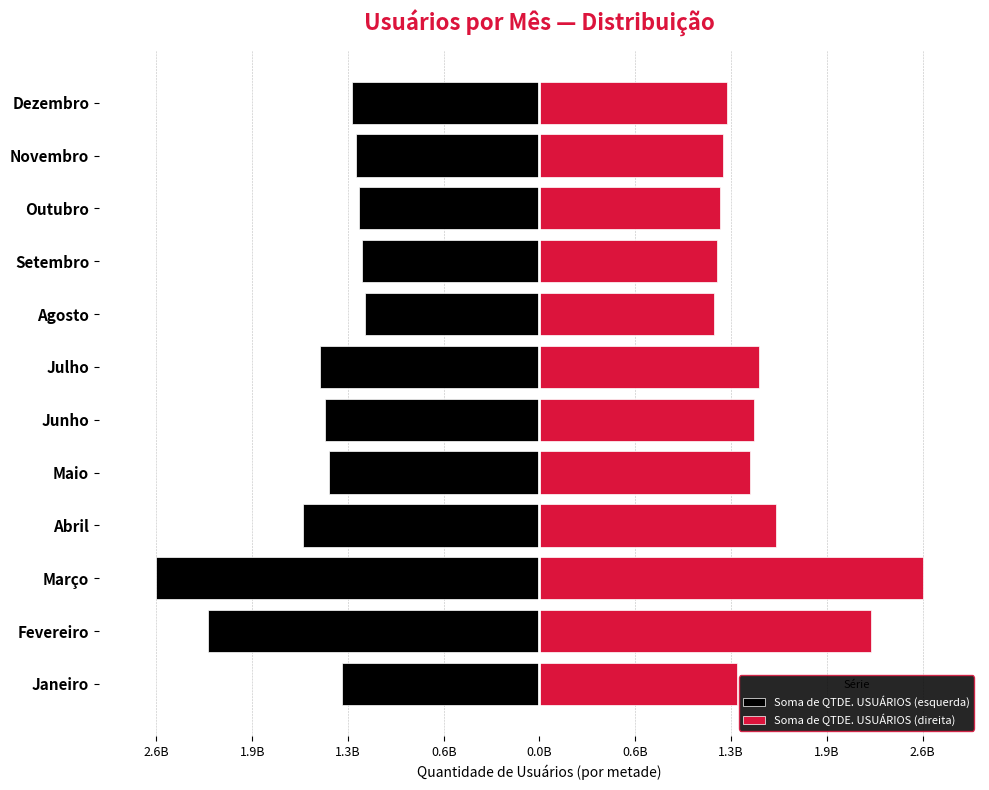

The Soma de QTDE. USUÁRIOS (esquerda) series shows -481716911 at Novembro. True or false?

False